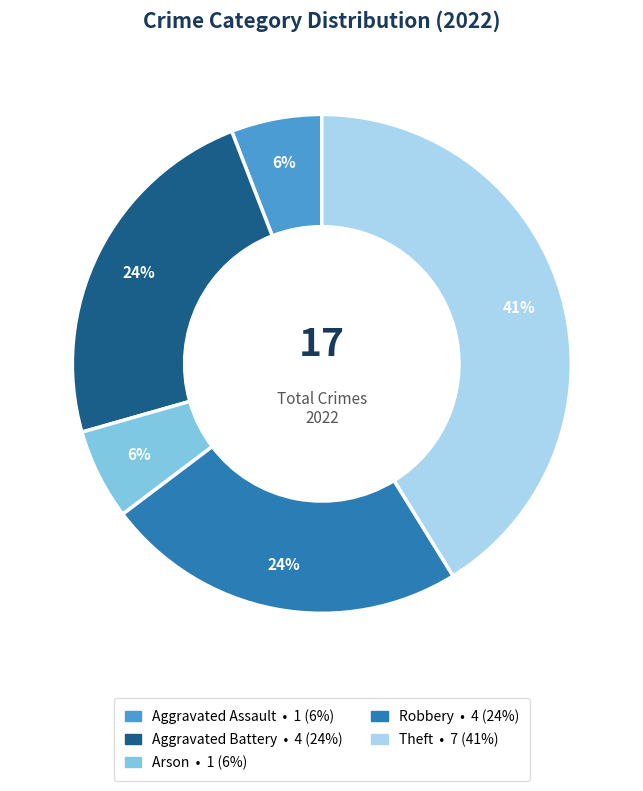

How many segments does this pie chart have?

5